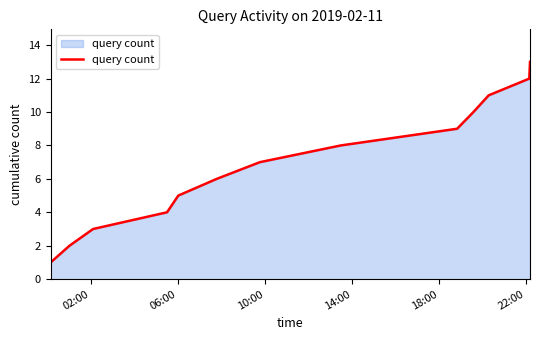

Reading left to right, extract all data points from this chart.

1	2	3	4	5	6	7	8	9	10	11	12	13